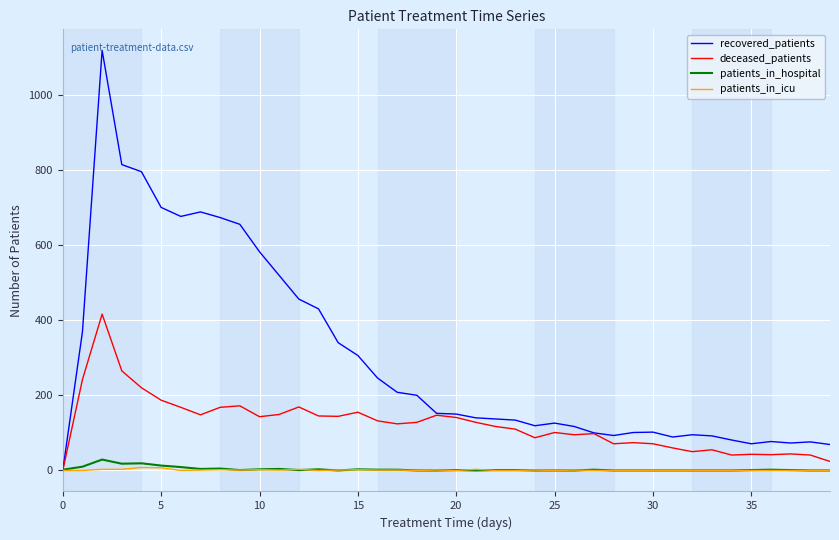

Which series has the largest total across all categories?

recovered_patients